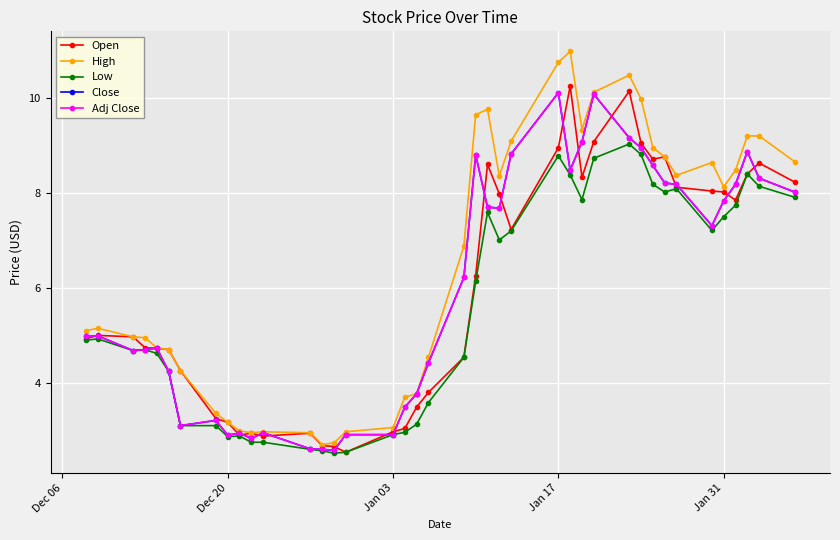

Does the chart have visible grid lines?

Yes